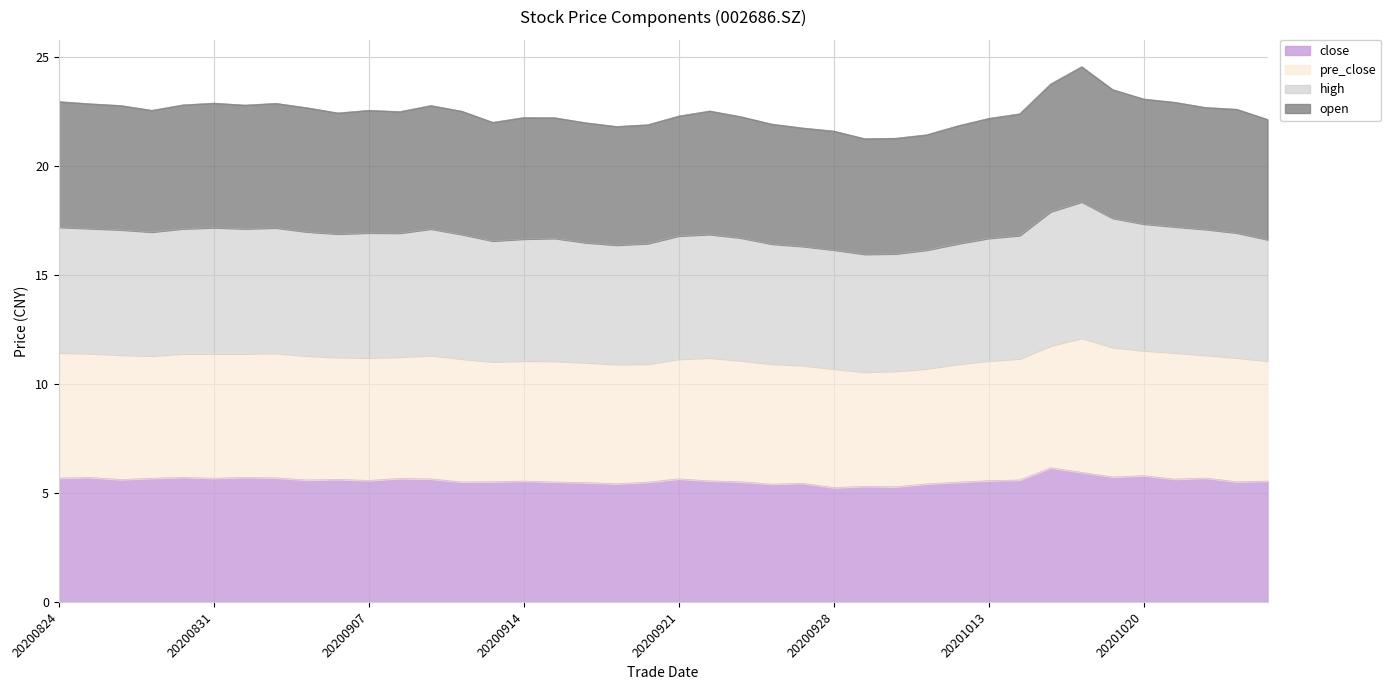

What is the value of the close point at the 26th from the left?

5.2